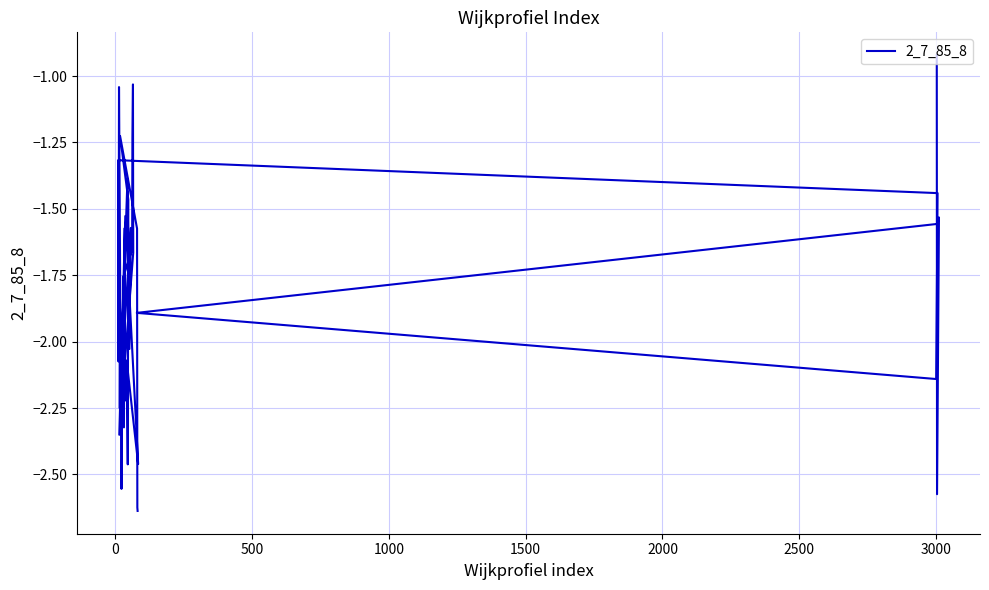

The value at 2500 is -2.0. True or false?

False